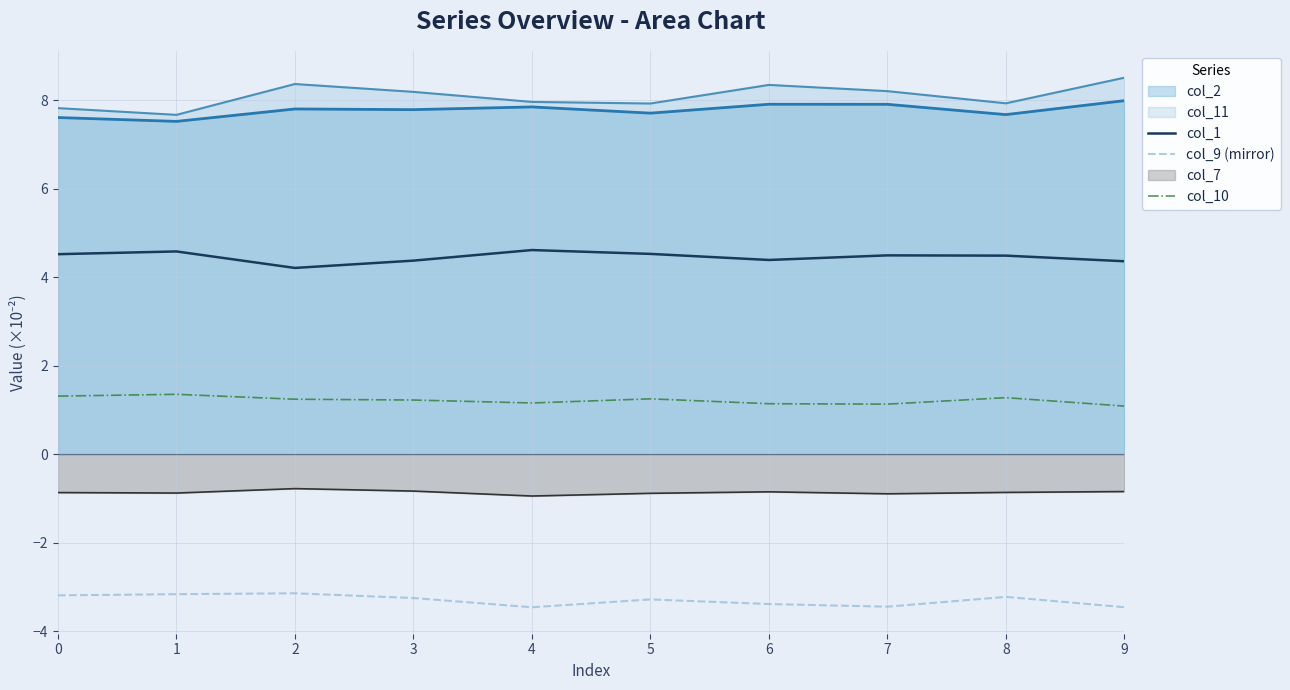

The col_1 series shows 2.0 at 7. True or false?

False